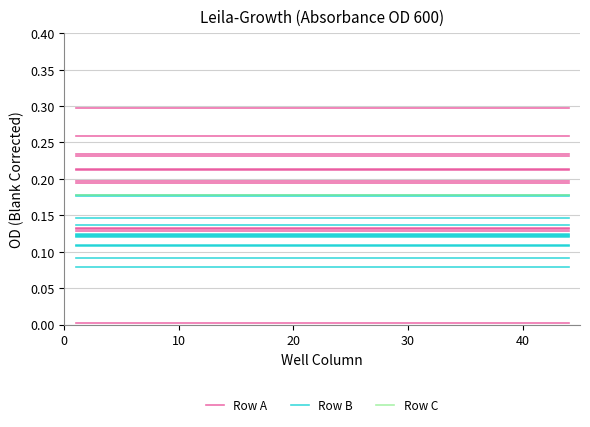

Does the chart have visible grid lines?

Yes